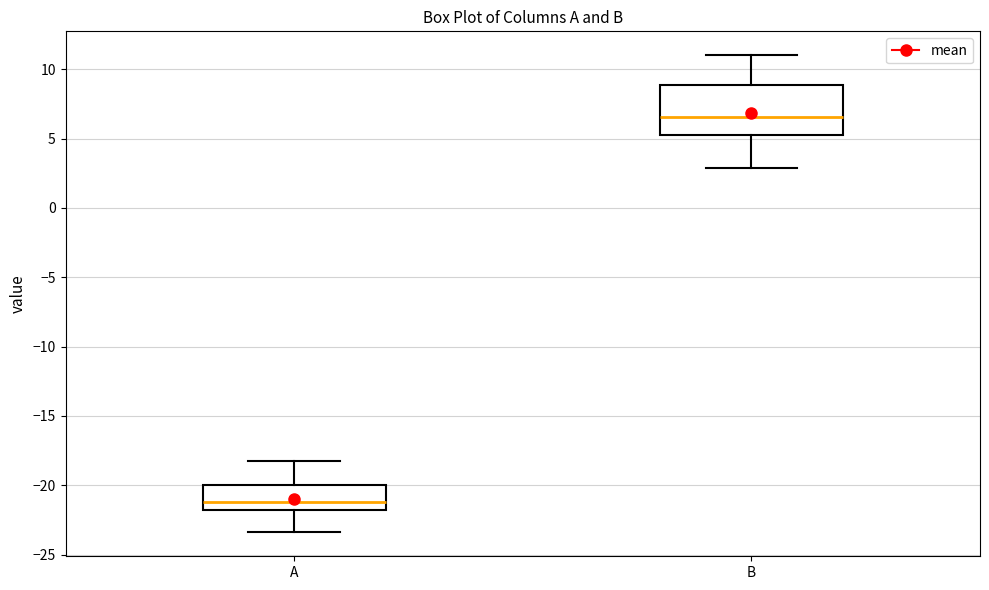

Which box is the tallest, from its lower edge to its upper edge?

B